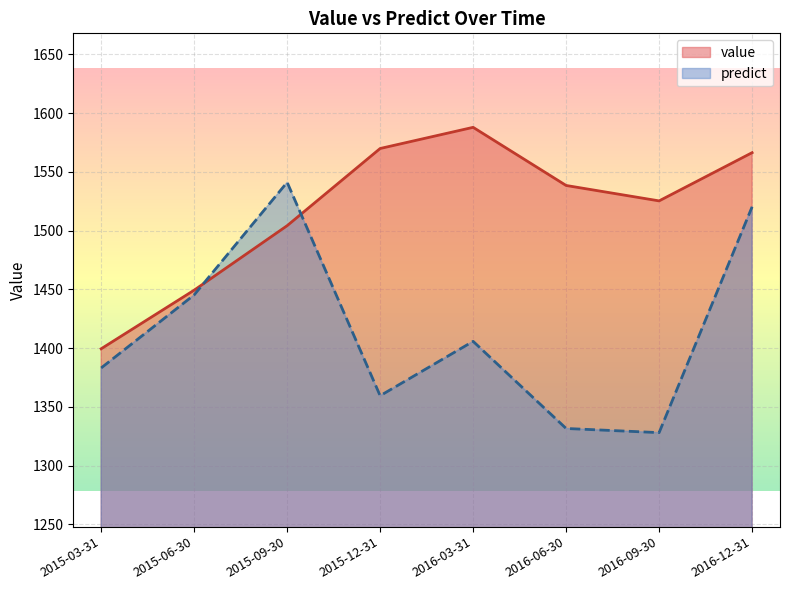

Which has a higher value, 2016-06-30 or 2015-03-31?

2016-06-30